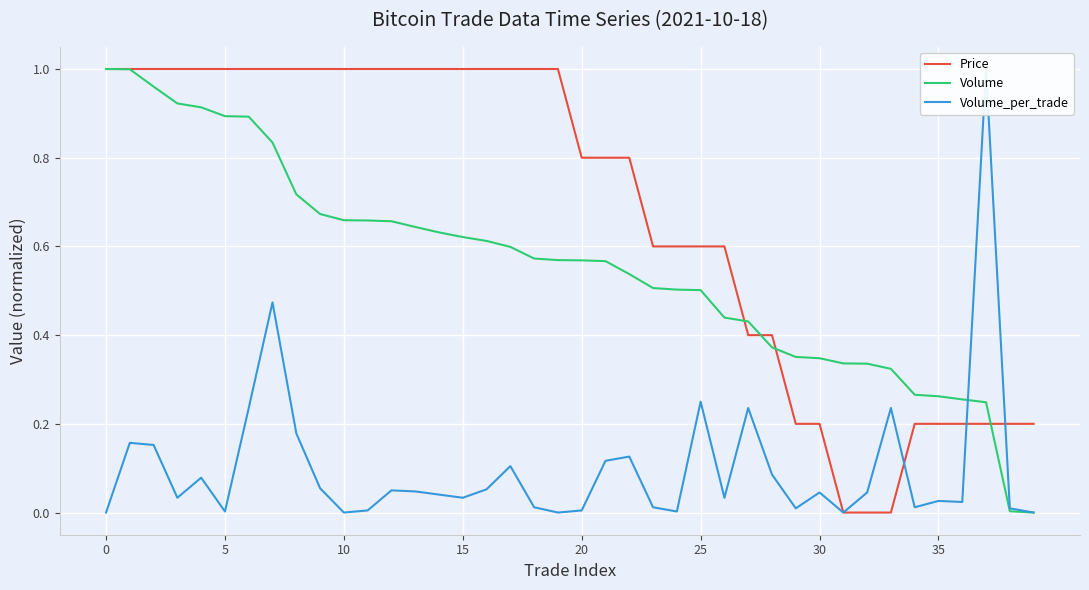

At how many categories does at least one series exceed 0?

40